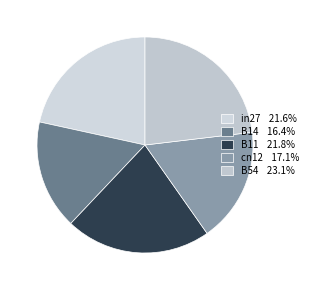

Is there any slice that represents more than half of the pie?

No